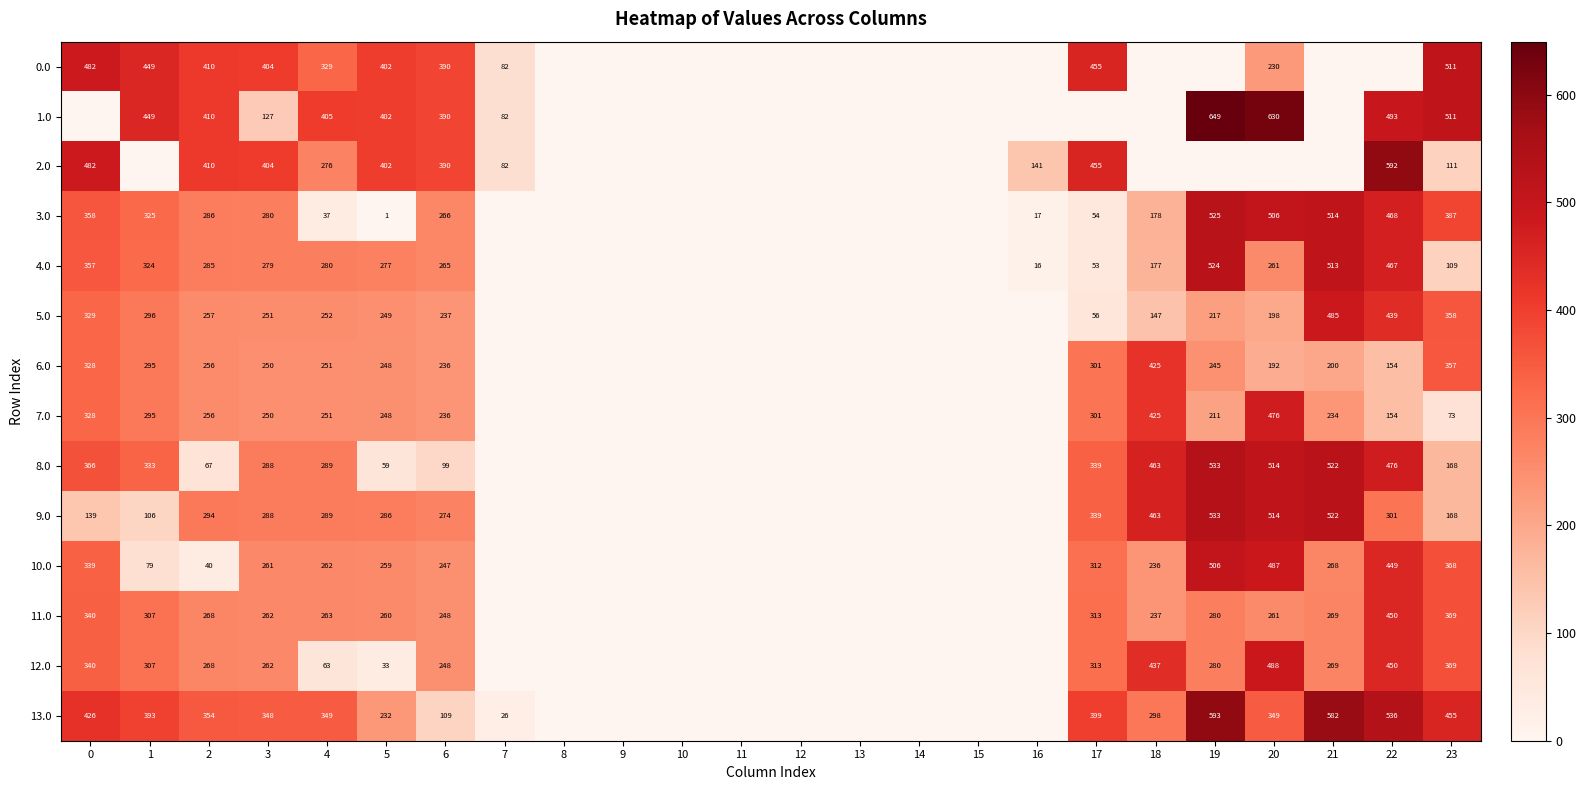

Is the value of 1.0 at 19 greater than the value of 8.0 at 18?

Yes